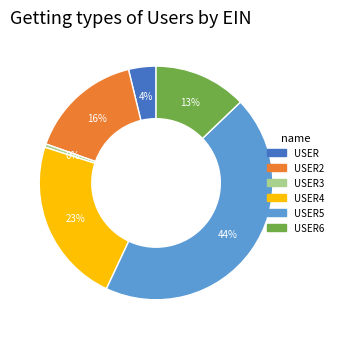

Is there any slice that represents more than half of the pie?

No